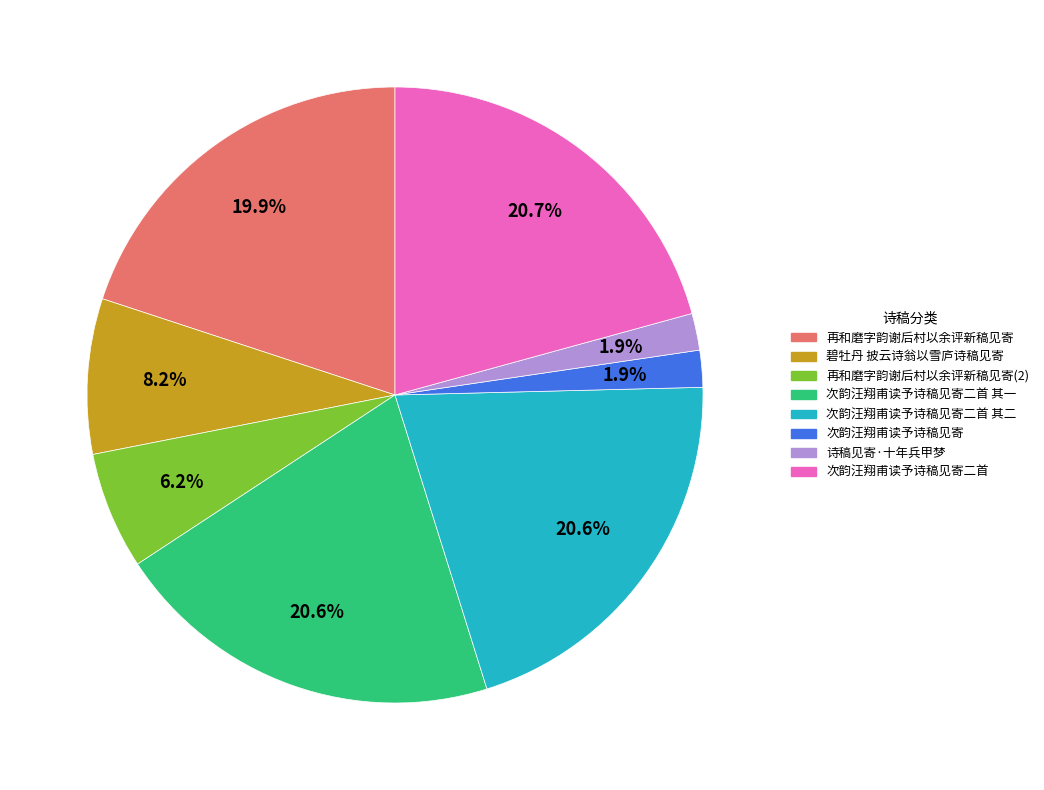

Does 诗稿见寄·十年兵甲梦 represent more than half of the total?

No